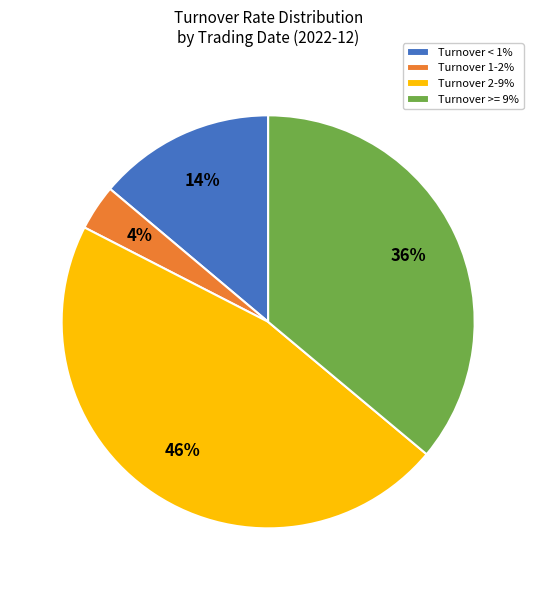

To the nearest percent, what is the average slice percentage?

25%